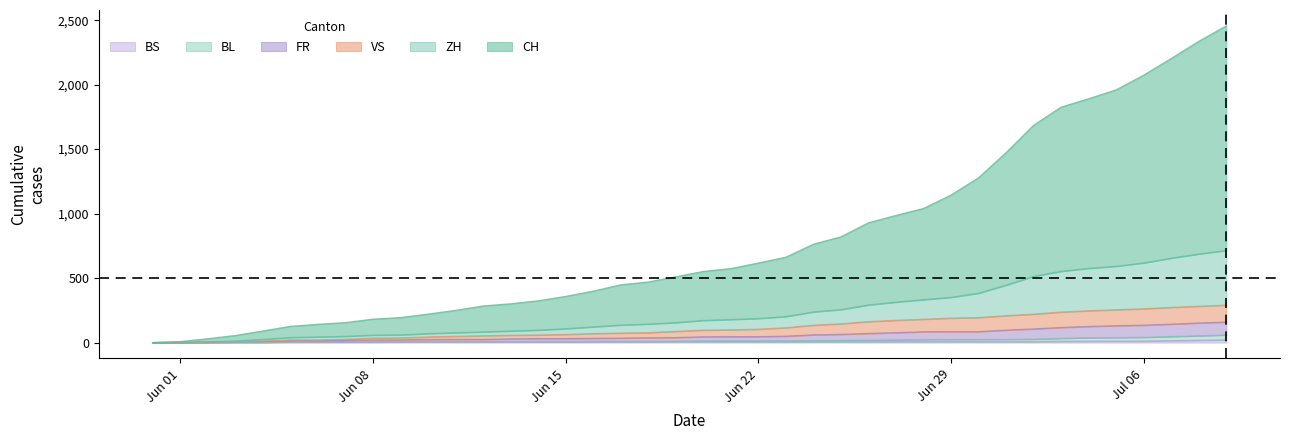

At how many categories does at least one series exceed 2131?

3